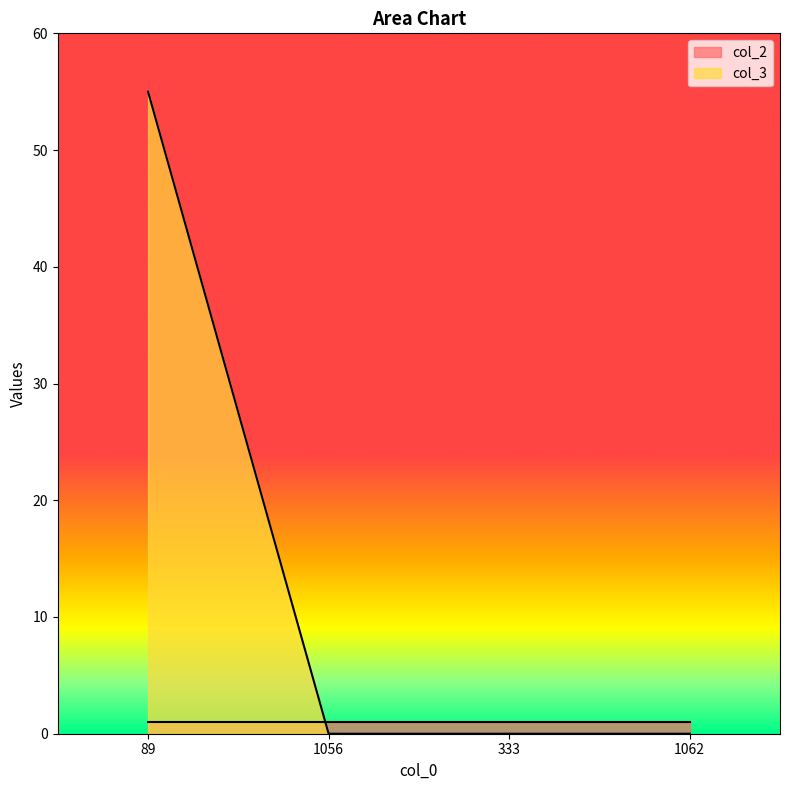

What is the difference between the maximum and minimum values?

55